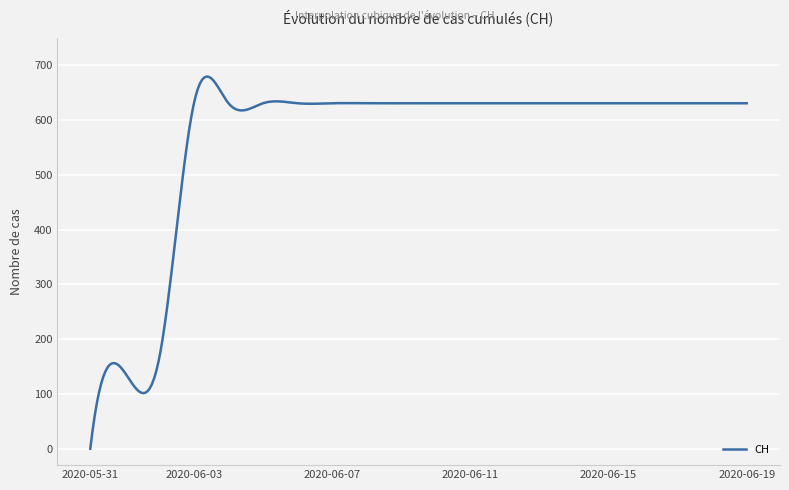

What is the greatest value displayed?

679.8